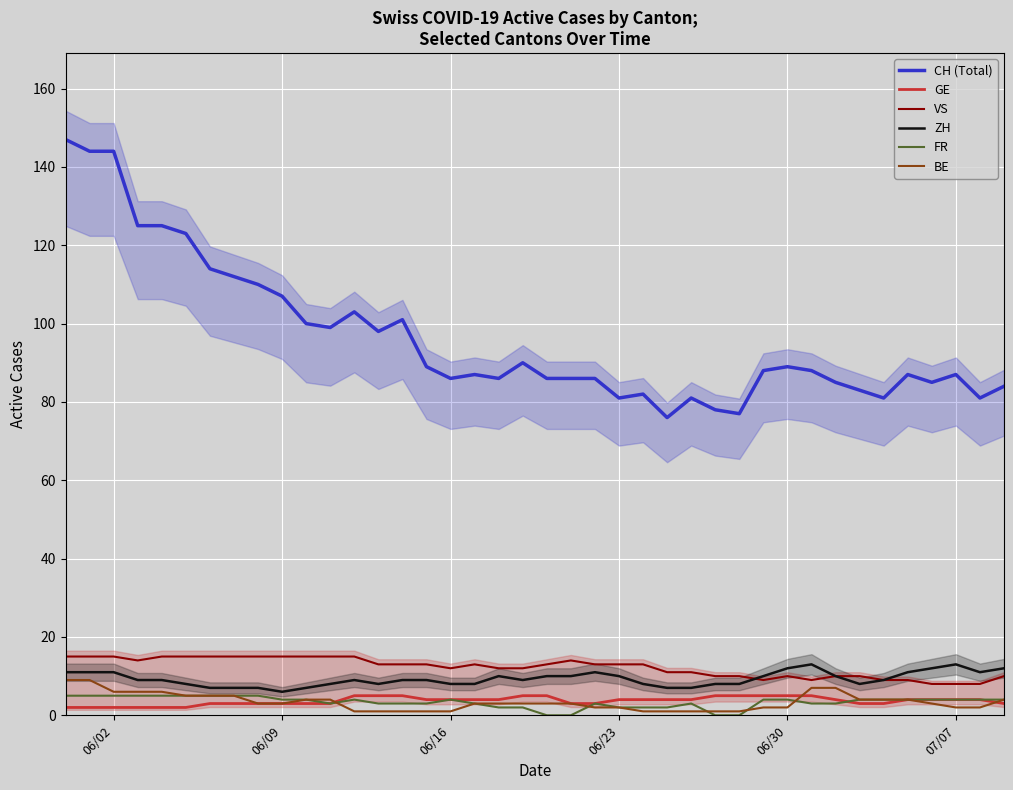

Rank the series by their maximum value, from highest to lowest.

CH (Total), VS, ZH, BE, GE, FR